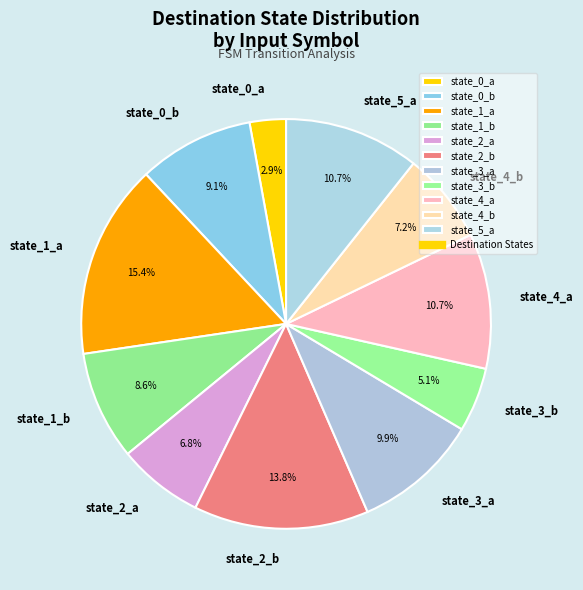

How many slices are in this pie chart?

11